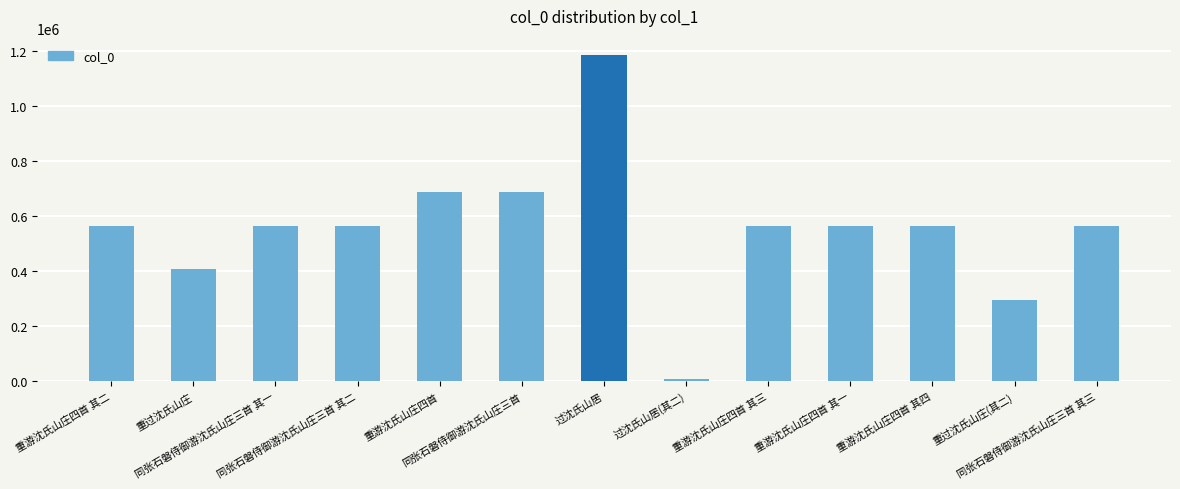

What is the maximum value shown in the chart?

1186423